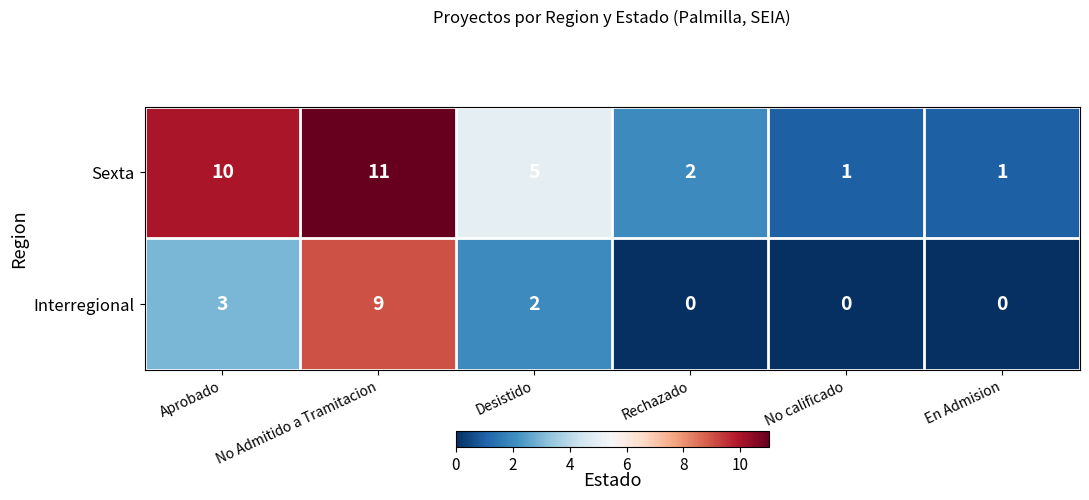

At which label is Sexta closest to 6?

Desistido